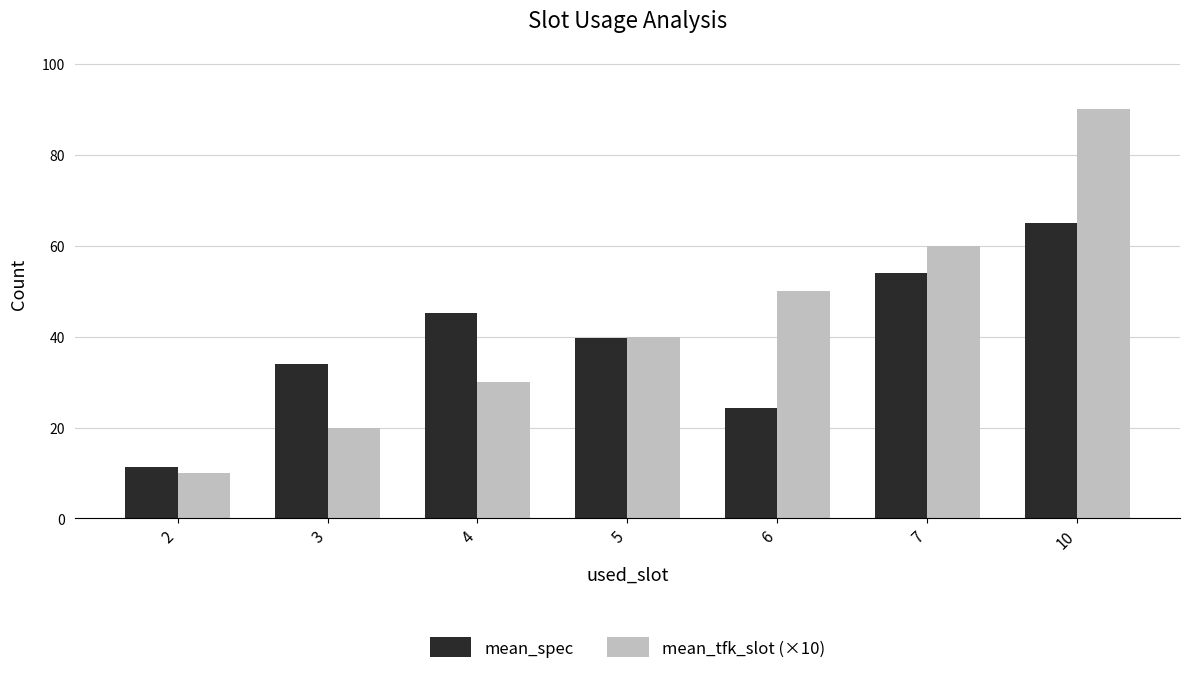

What is the difference between the mean_spec values at 3 and 4?

11.3